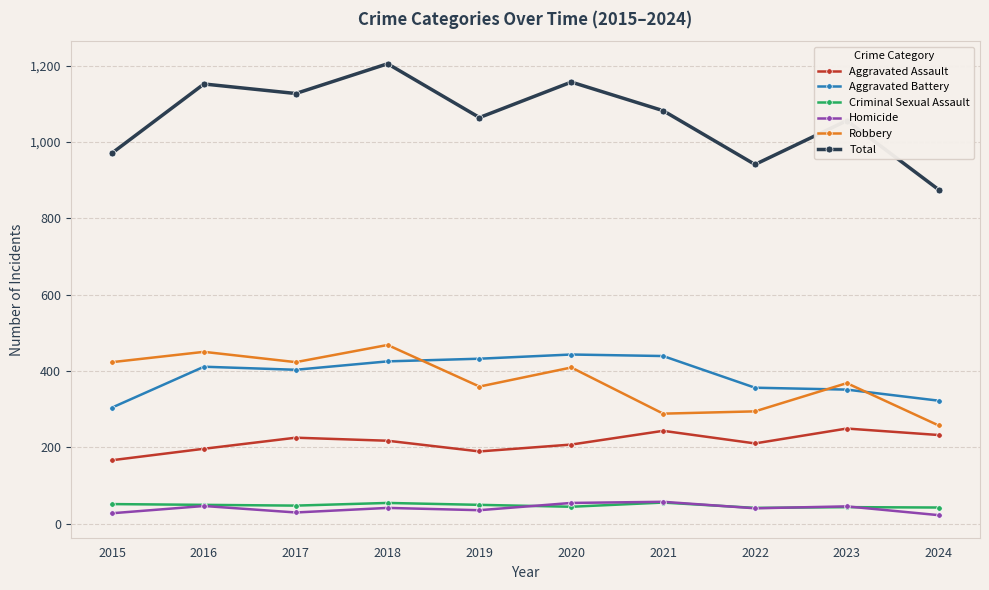

Is the value of Total at 2016 greater than the value of Aggravated Battery at 2018?

Yes